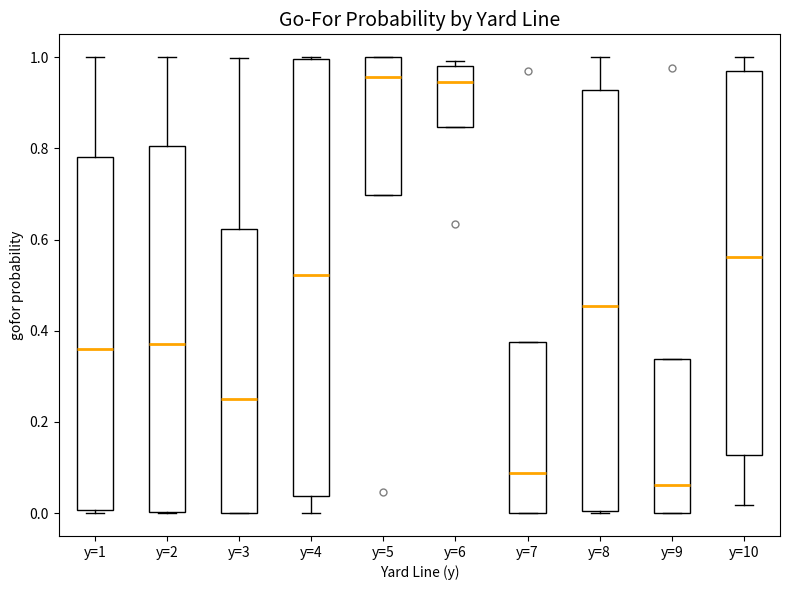

Reading left to right, transcribe this box plot: for each box, give where its median line is, the range the box spans, and where its two whiskers end, as read against the y-axis. The values are not printed on the chart, so give them approximately, as read against the axis.

y=1: median 0.36, box 0.00 to 0.78, whiskers 0.00 (just below the box's lower edge) to 1.00
y=2: median 0.38, box 0.00 to 0.80, whiskers 0.00 to 1.00
y=3: median 0.26, box 0.00 to 0.62, whiskers 0.00 to 1.00
y=4: median 0.52, box 0.04 to 1.00, whiskers 0.00 to 1.00
y=5: median 0.96, box 0.70 to 1.00, whiskers 0.70 to 1.00
y=6: median 0.94, box 0.84 to 0.98, whiskers 0.84 to 1.00
y=7: median 0.08, box 0.00 to 0.38, whiskers 0.00 to 0.38
y=8: median 0.46, box 0.00 to 0.92, whiskers 0.00 to 1.00
y=9: median 0.06, box 0.00 to 0.34, whiskers 0.00 to 0.34
y=10: median 0.56, box 0.12 to 0.96, whiskers 0.02 to 1.00